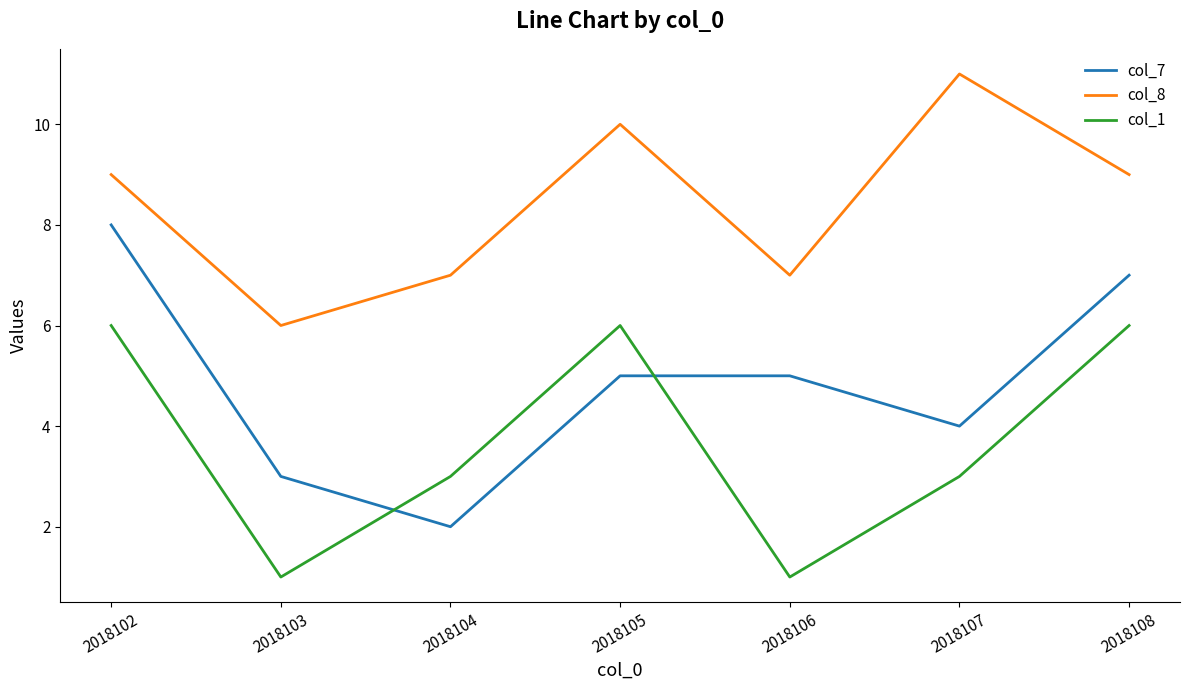

True or false: col_8 and col_1 intersect in this chart.

False